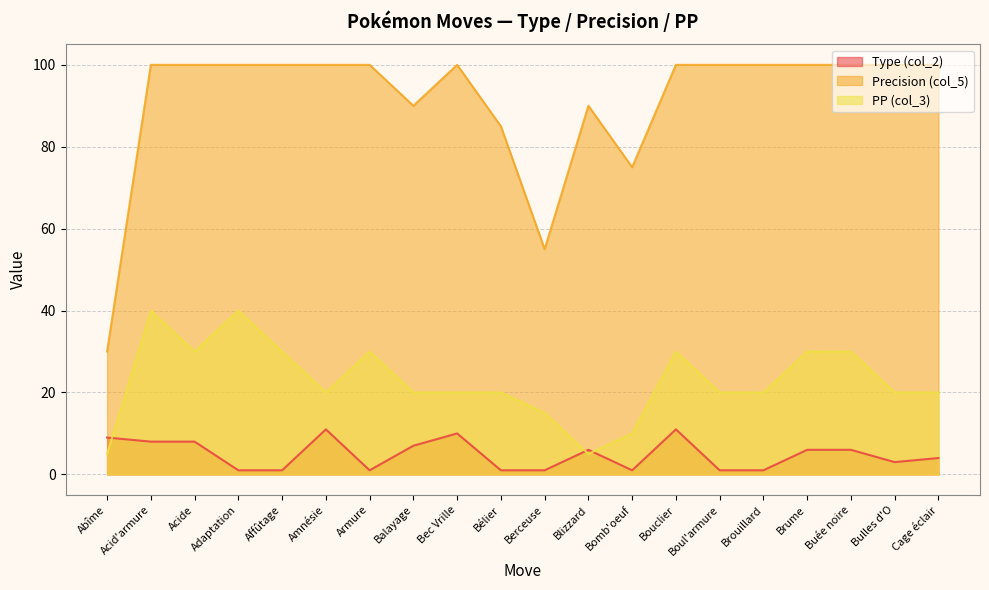

The PP (col_3) series shows 35 at Bélier. True or false?

False